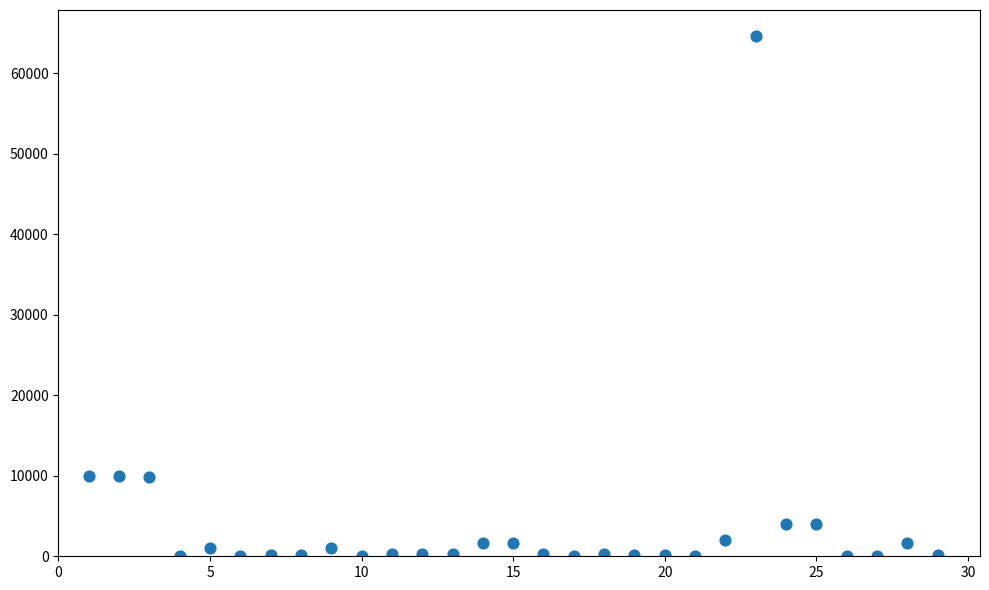

What is the range of X values (max minus min)?

28